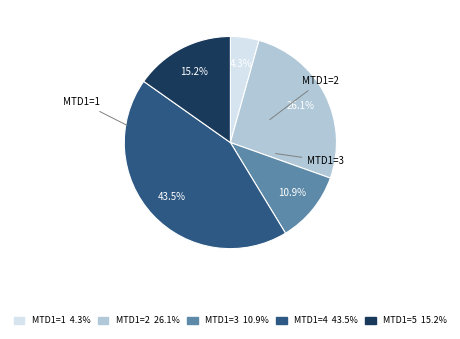

Do MTD1=3 10.9% and MTD1=1 4.3% together represent more than half of the pie?

No